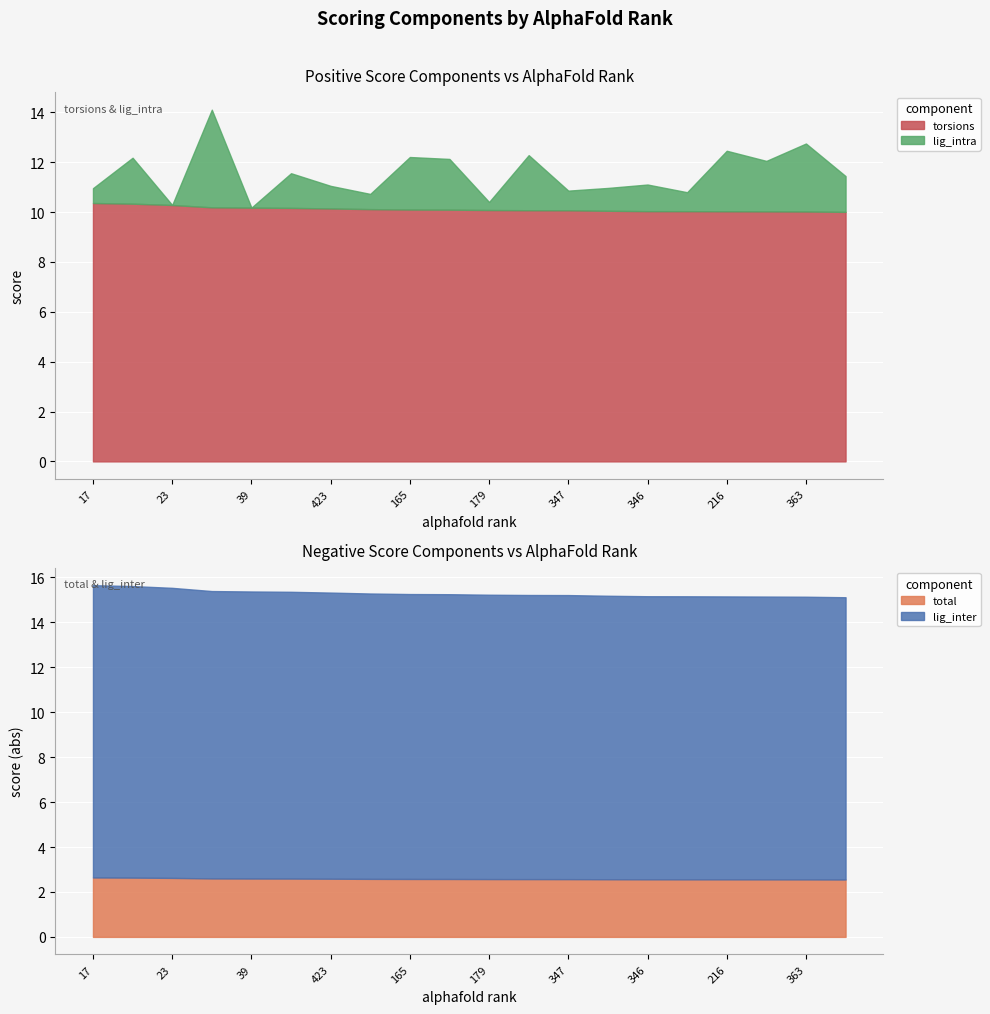

Which has a higher value, 17 or 573?

573